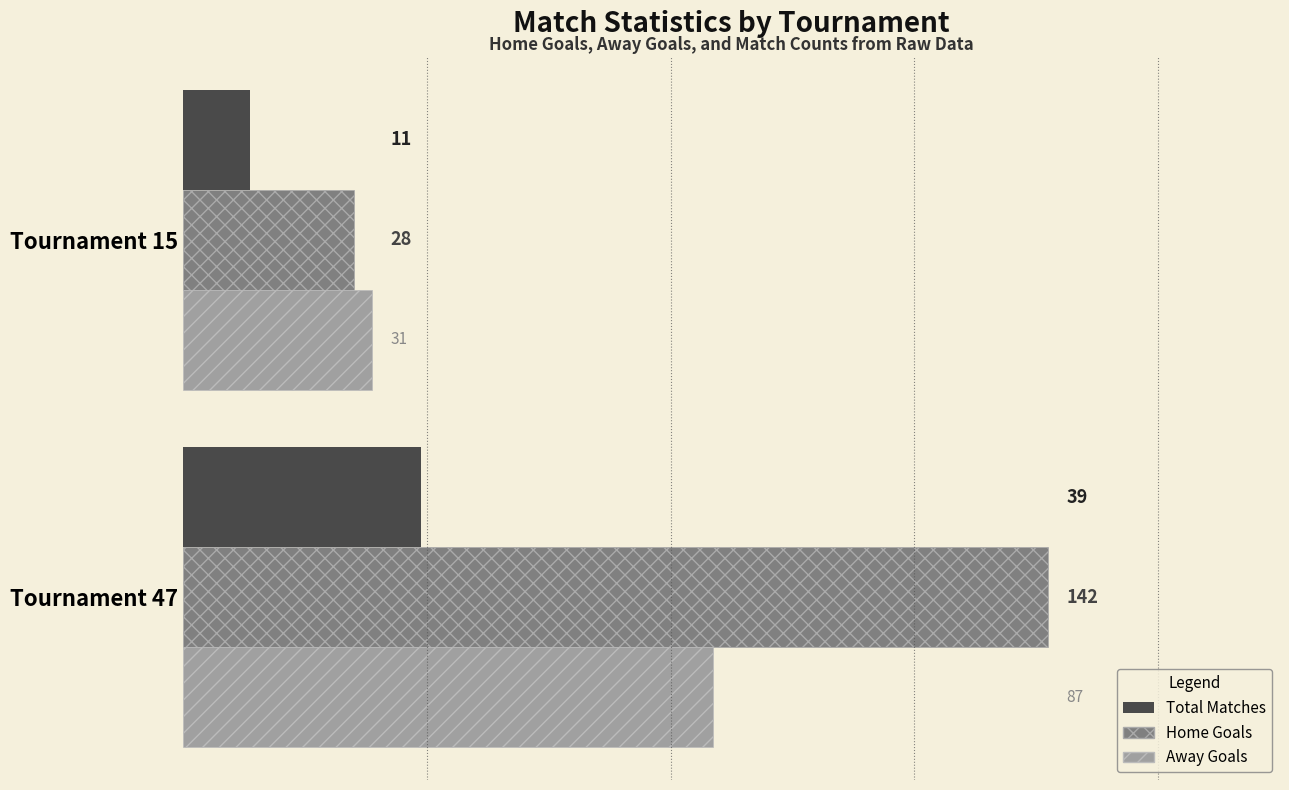

What is the average value of the Home Goals series?

85